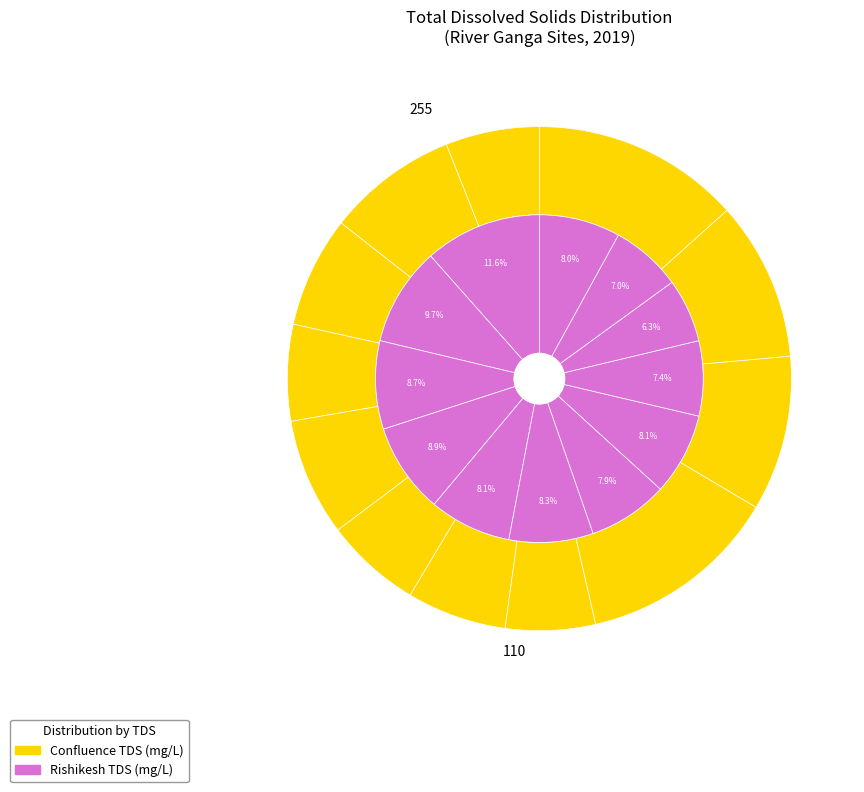

True or false: Mar-19 accounts for 7% of the total.

True